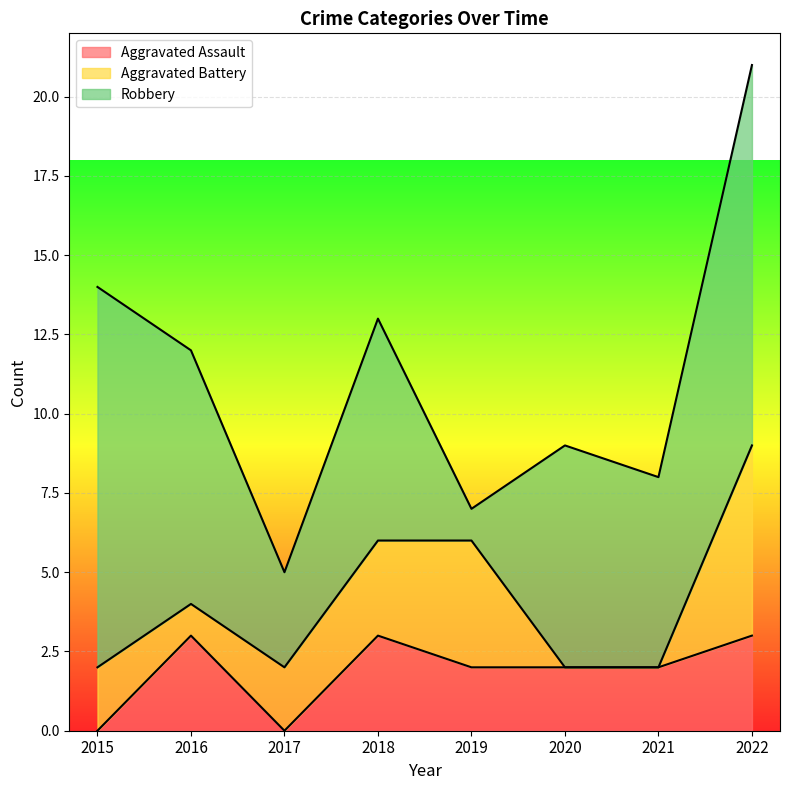

How many values in the Robbery series are below 7?

3